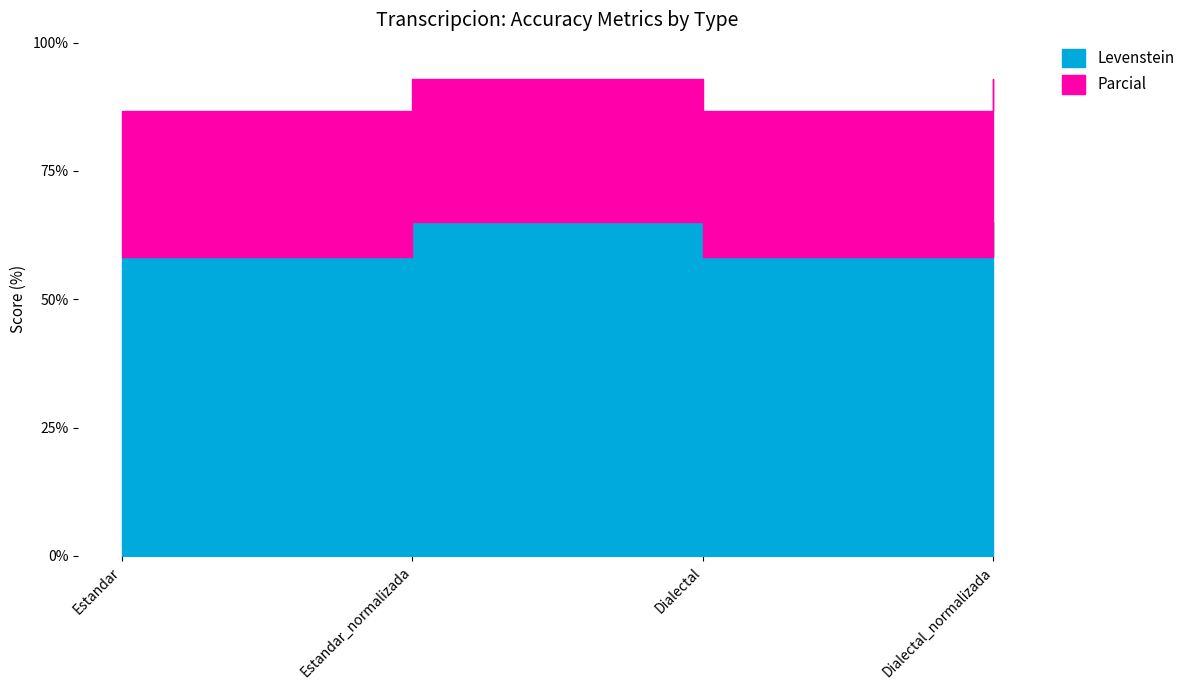

Reading right to left, list all the values displayed in this chart.

Levenstein: Dialectal_normalizada=65.0	Dialectal=58.3	Estandar_normalizada=65.0	Estandar=58.3
Parcial: Dialectal_normalizada=92.9	Dialectal=86.7	Estandar_normalizada=92.9	Estandar=86.7